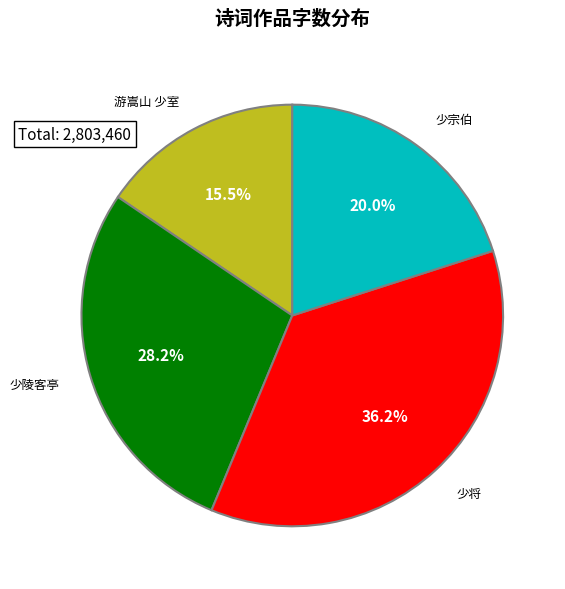

Which slice is the smallest?

游嵩山 少室